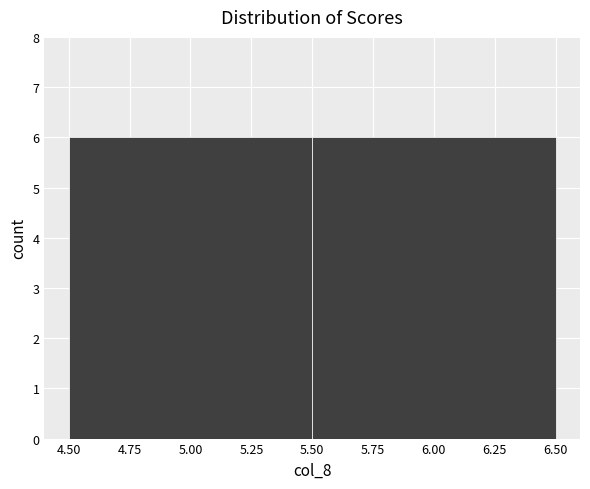

Reading left to right, list every bar in this chart as the range it spans on the x-axis followed by its height. The values are not printed on the chart, so give them approximately, as read against the axis.

4.50 to 5.50: 6
5.50 to 6.50: 6